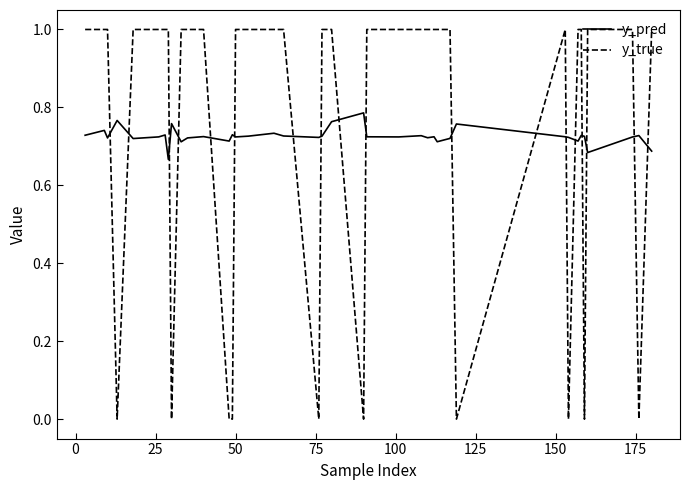

At how many categories does at least one series exceed 0?

40